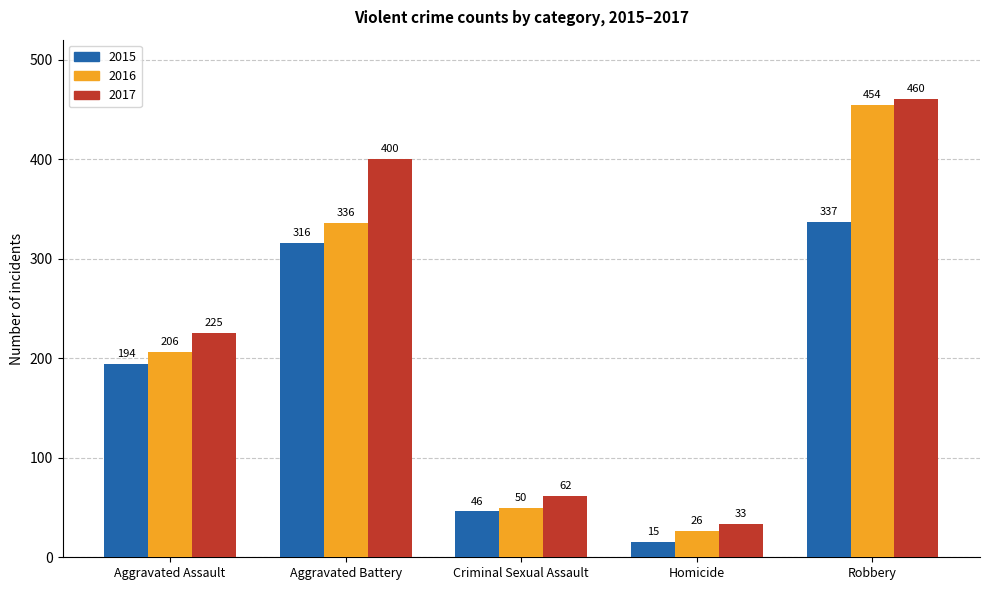

Reading left to right, extract all data points from this chart.

2015: 194	316	46	15	337
2016: 206	336	50	26	454
2017: 225	400	62	33	460